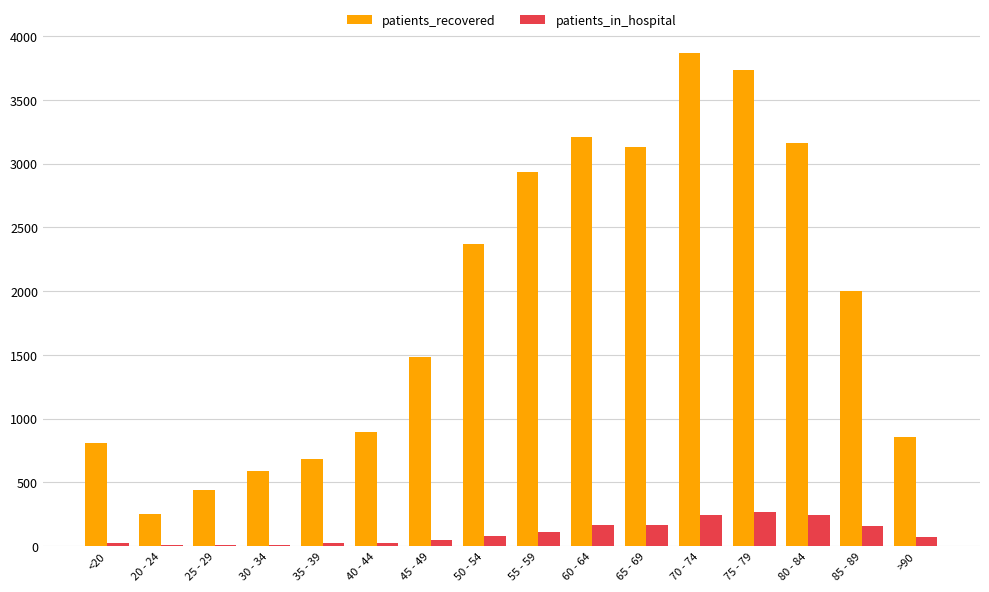

The patients_recovered series shows 389 at 40 - 44. True or false?

False